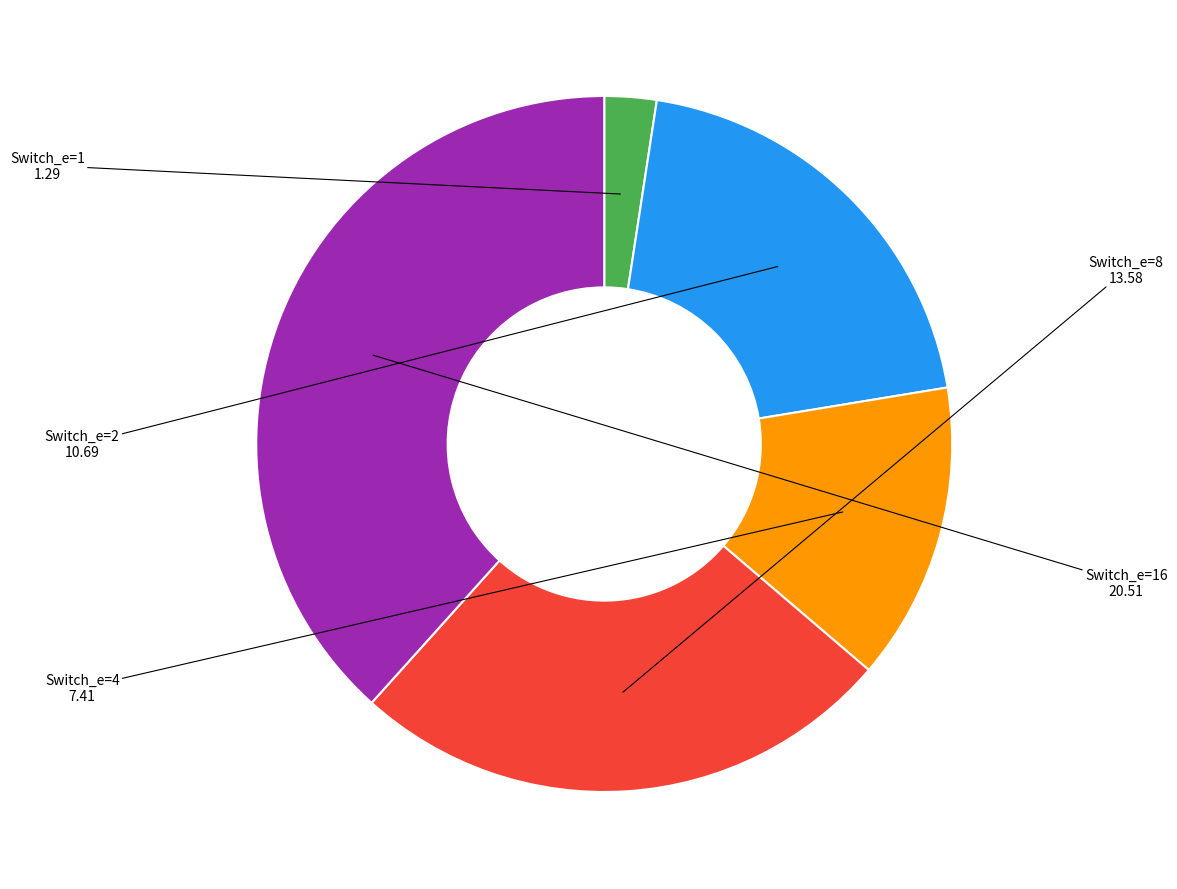

Rank the categories by value from highest to lowest.

Switch_e=16, Switch_e=8, Switch_e=2, Switch_e=4, Switch_e=1